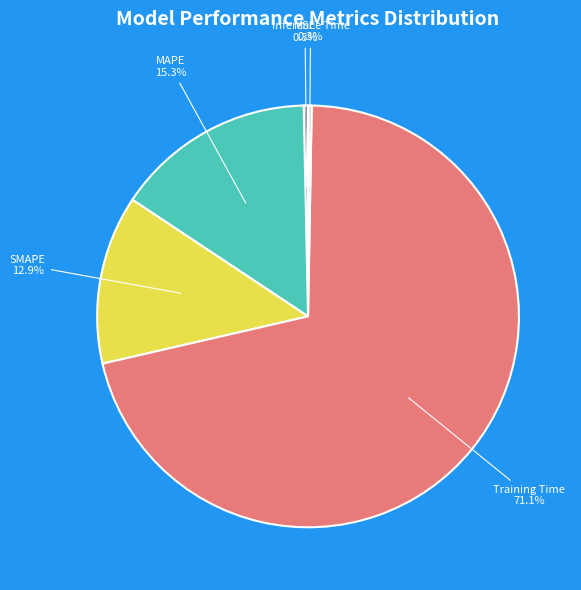

Does MSE represent more than half of the total?

No